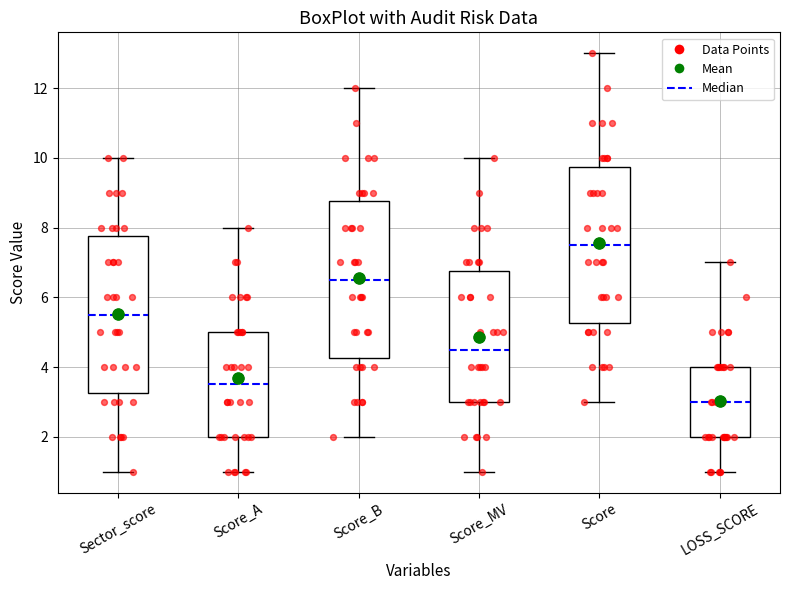

Where does the median line of the box for LOSS_SCORE sit on the y-axis? The values are not printed on the chart, so give them approximately, as read against the axis.

3.0